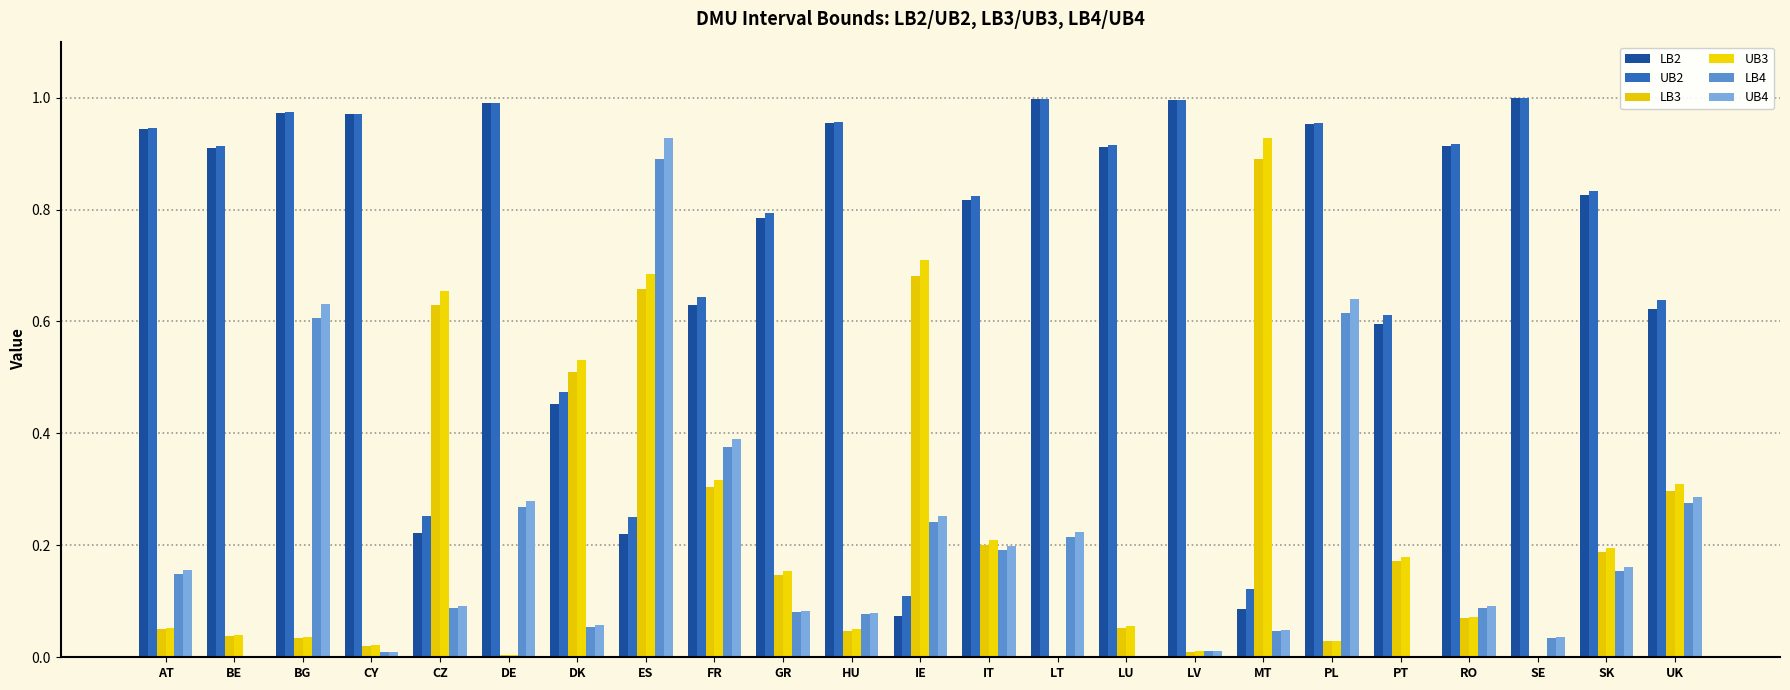

What is the sum of the UB3 values at UK and ES?

1.0